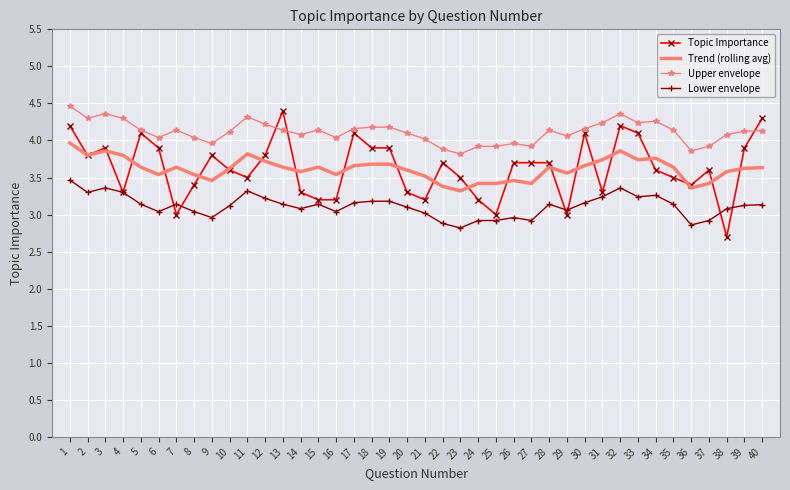

What is the difference between the second highest and minimum values in the Lower envelope series?

0.5